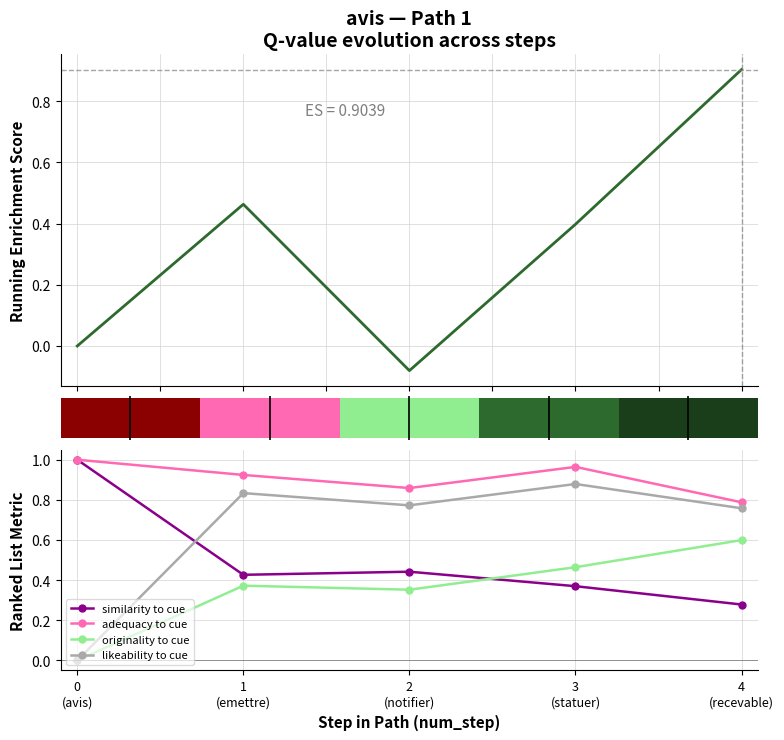

How many groups of bars are there?

5